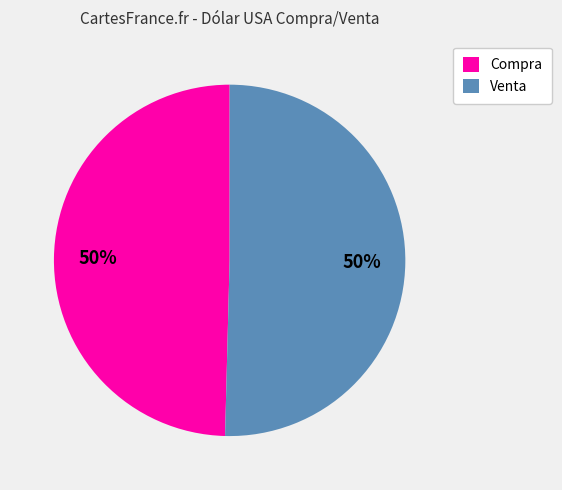

Is the sum of Venta and Compra greater than half?

Yes